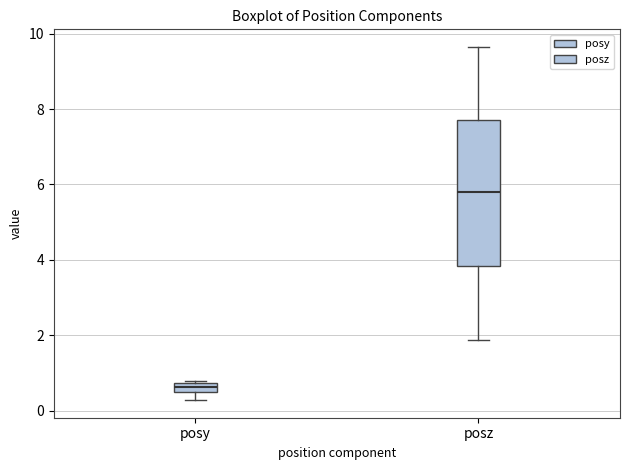

Which box has the highest median line?

posz